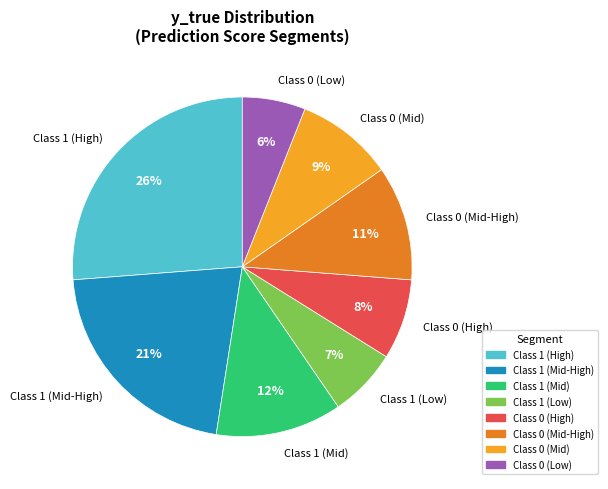

Approximately how many times larger is the value at Class 0 (Mid-High) compared to Class 0 (High)?

1.4